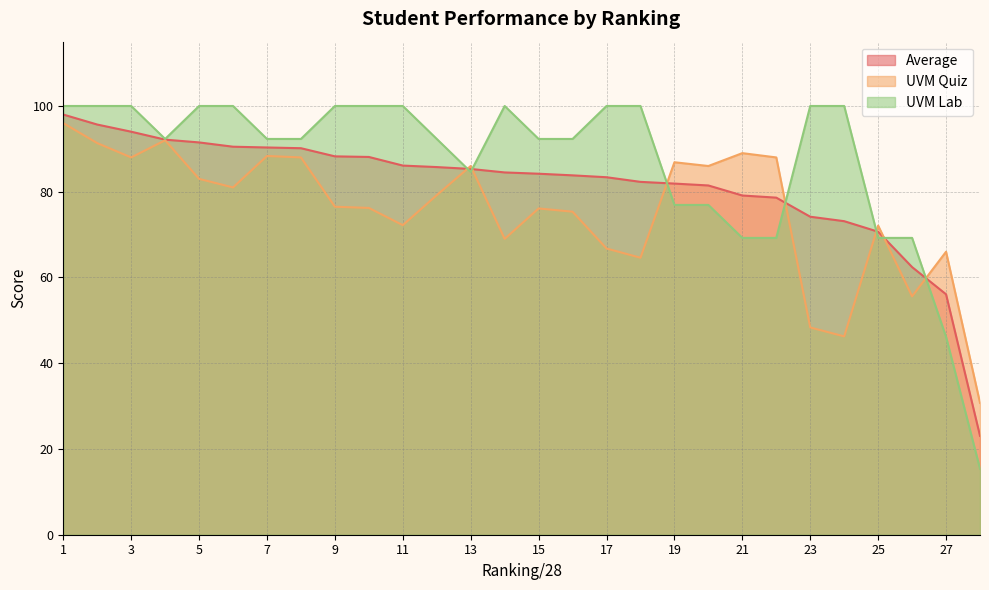

Which series has the widest spread of values?

UVM Lab